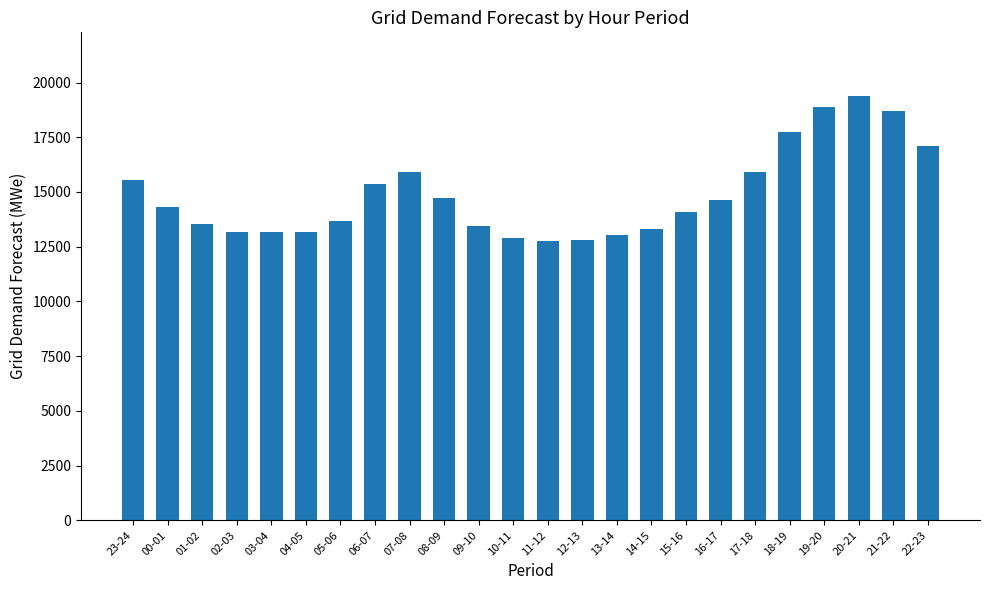

What is the change in value from 20-21 to 22-23?

-2264